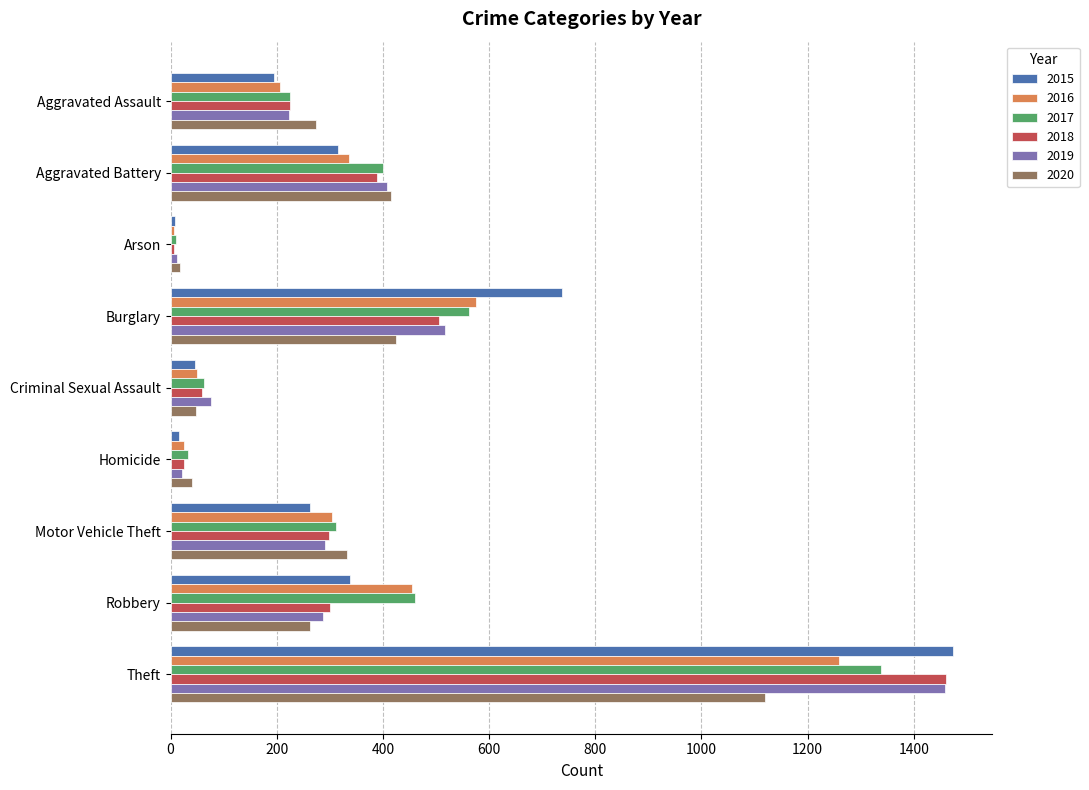

What is the total value across all series at Burglary?

3324